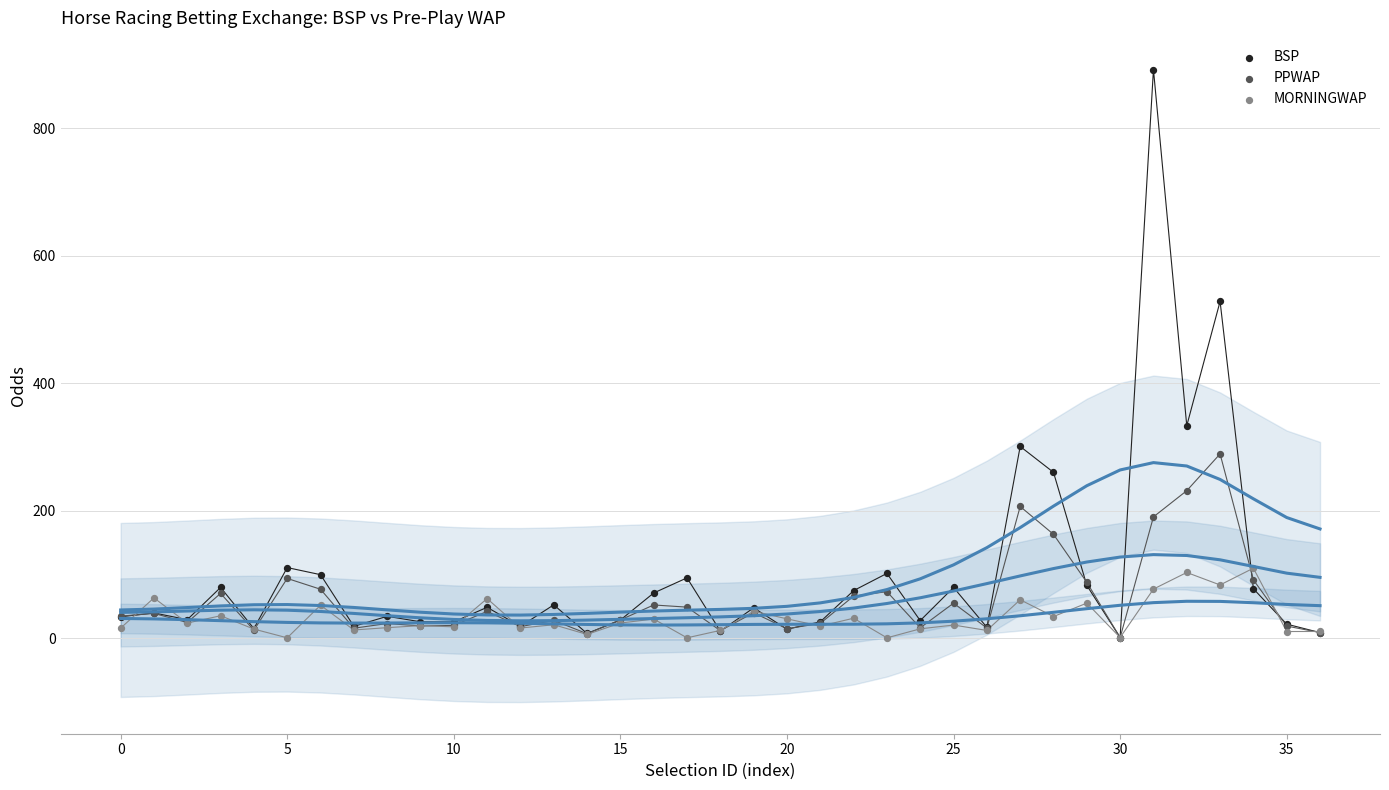

Which series has the largest Y range (max minus min)?

BSP